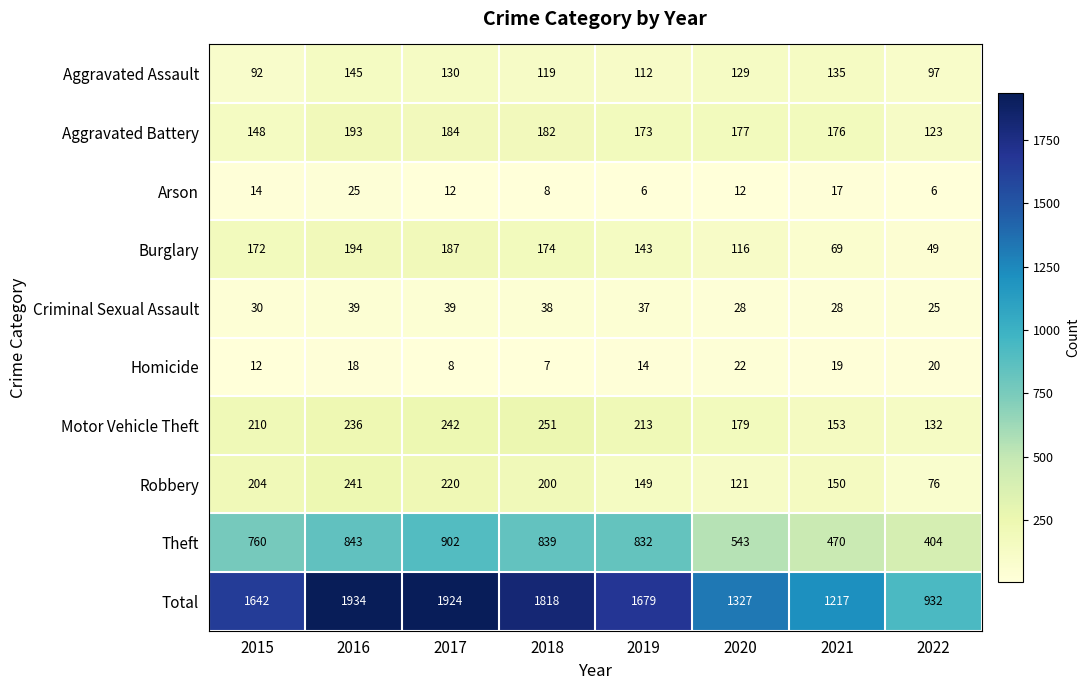

Which label corresponds to the largest value in the chart?

2016